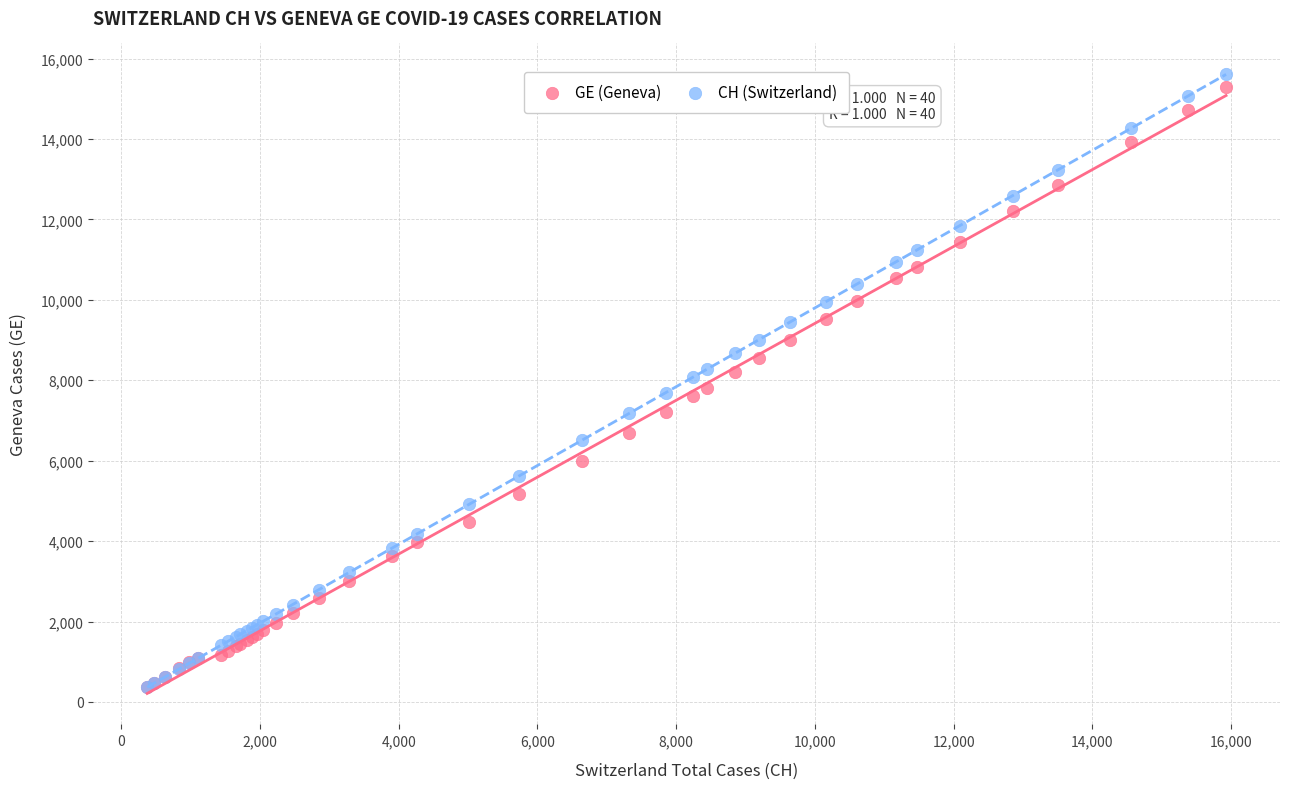

Which series reaches the maximum Y coordinate?

CH (Switzerland)